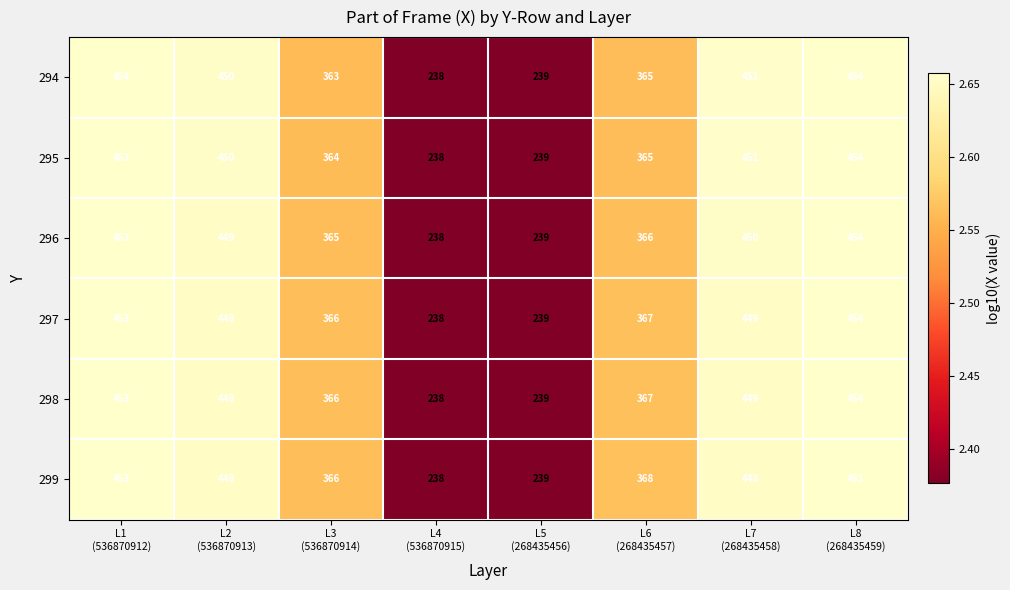

What is the difference between the maximum and minimum values in the 297 series?

216